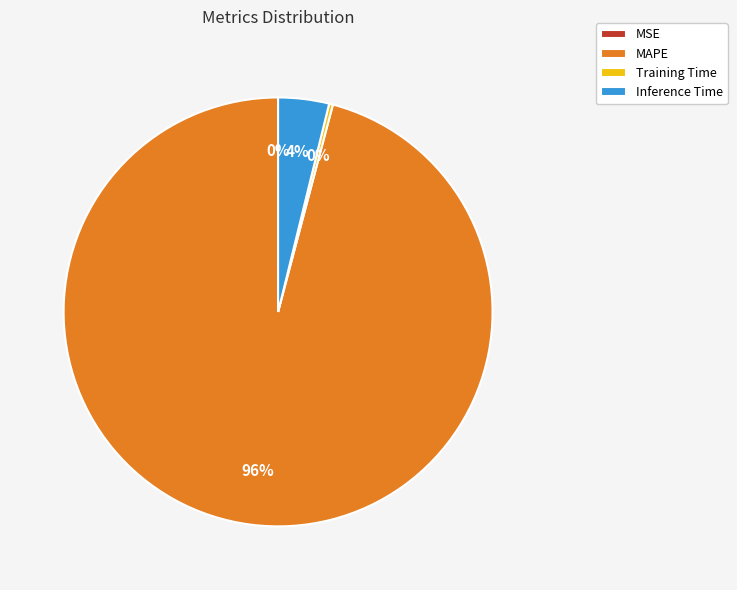

Is it true that MAPE is 90% of the pie?

False